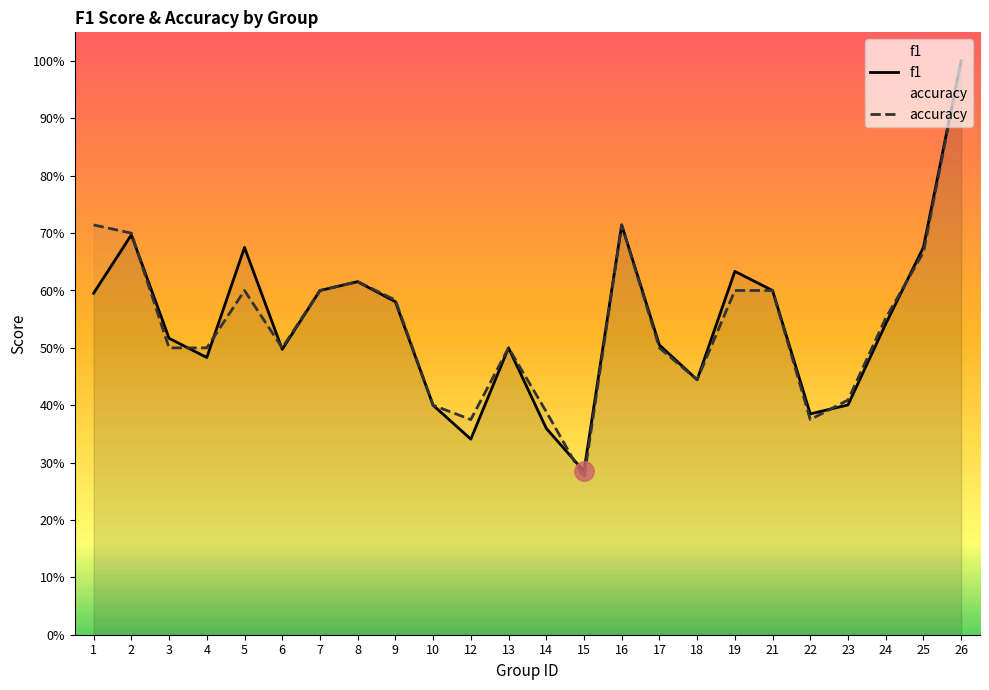

What is the difference between the accuracy values at 16 and 17?

0.2